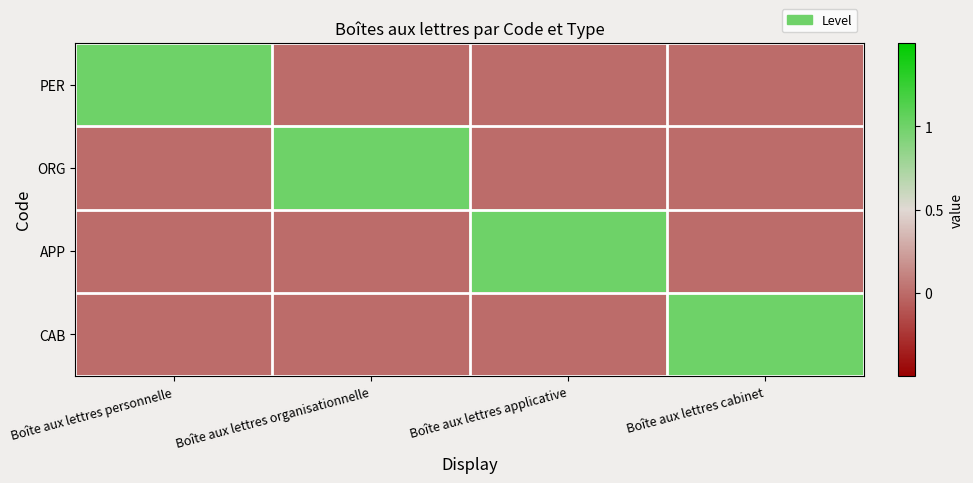

At Boîte aux lettres personnelle, list the series in order from largest to smallest.

PER, ORG, APP, CAB